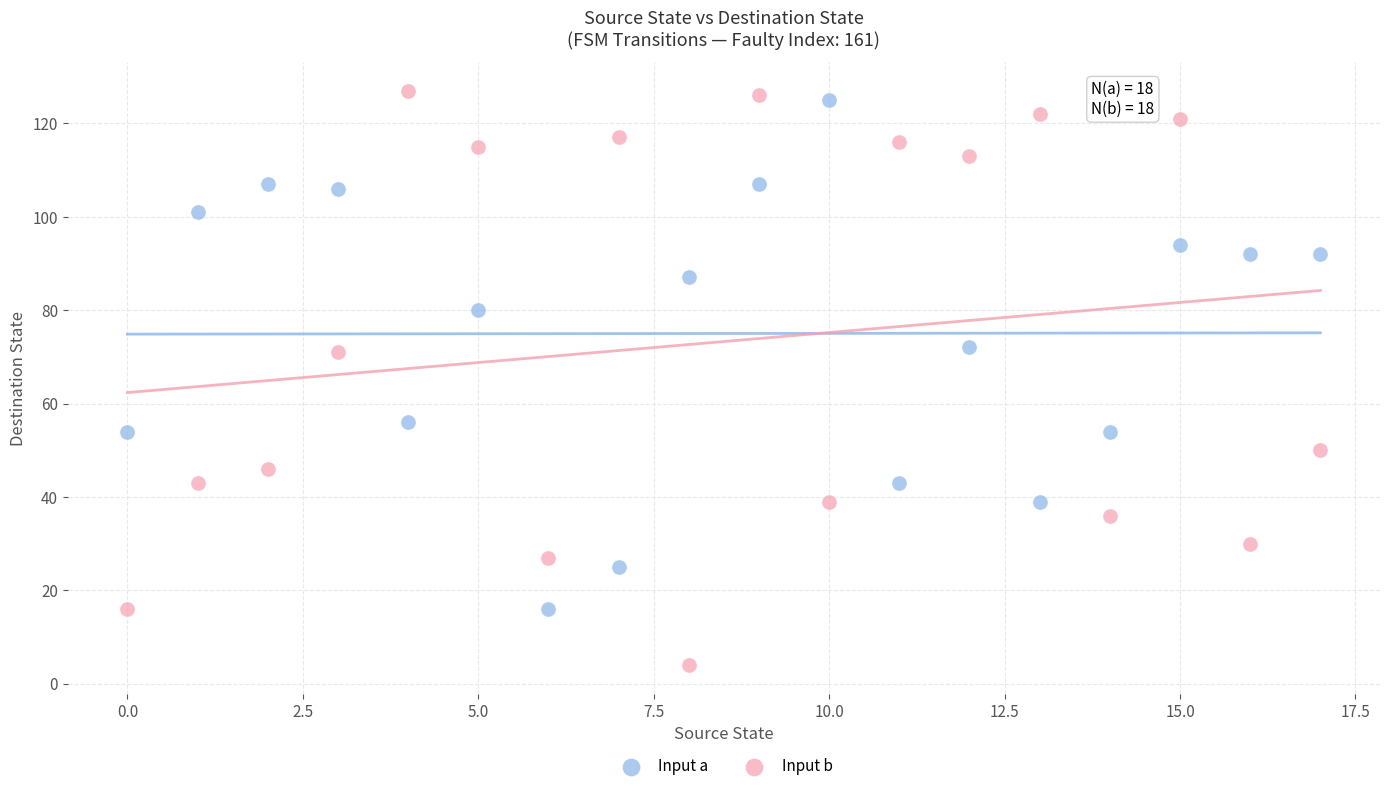

Across all data points, what is the range of Y values (max minus min)?

123